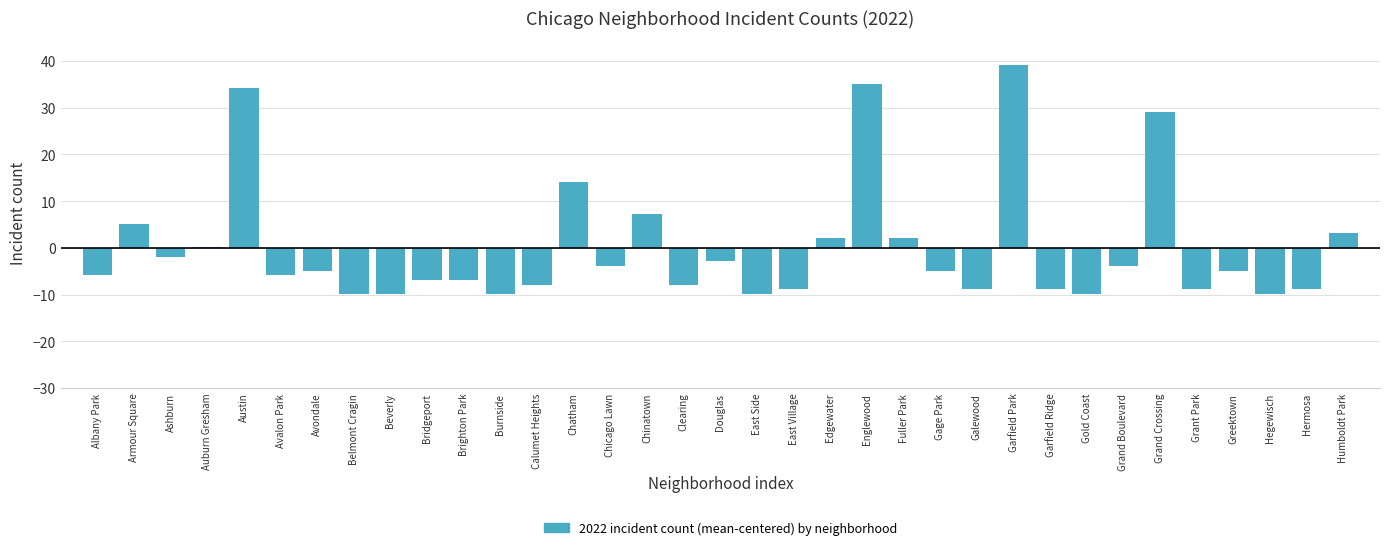

The value at Ashburn is -1.9. True or false?

True